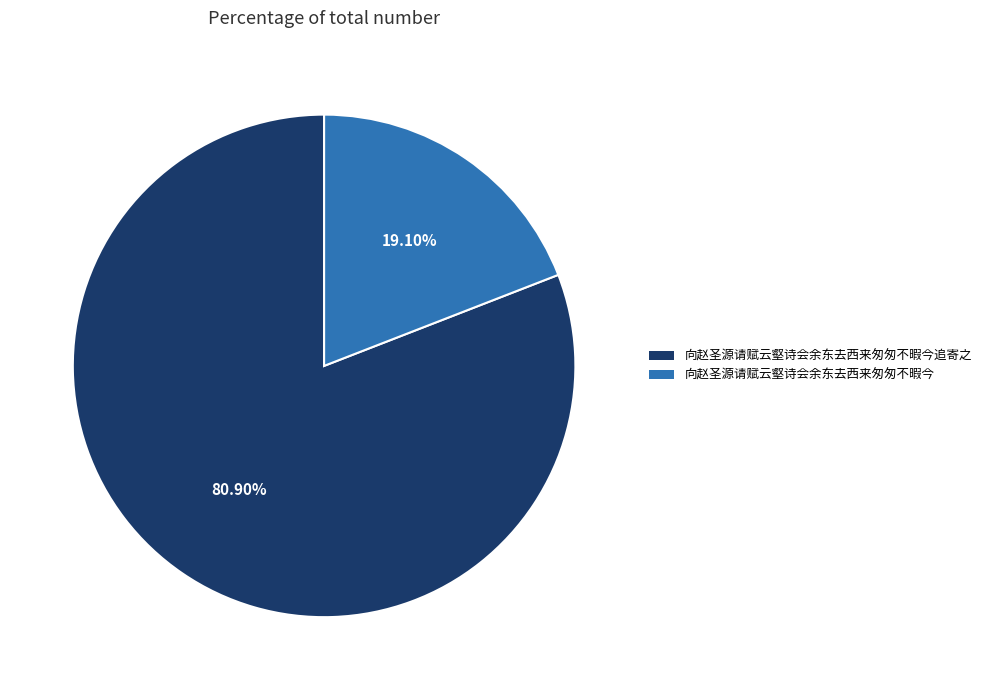

How many segments does this pie chart have?

2